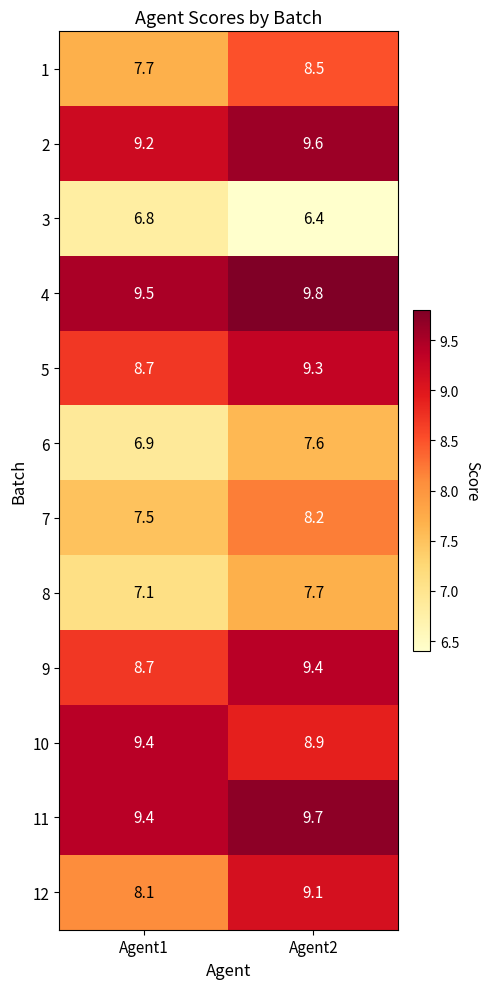

What value does the 9 series have at Agent2?

9.4